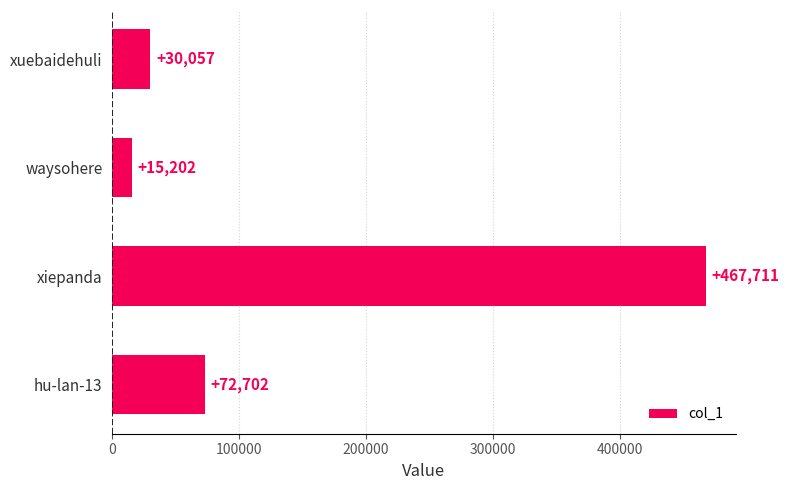

What is the sum of all values?

585672